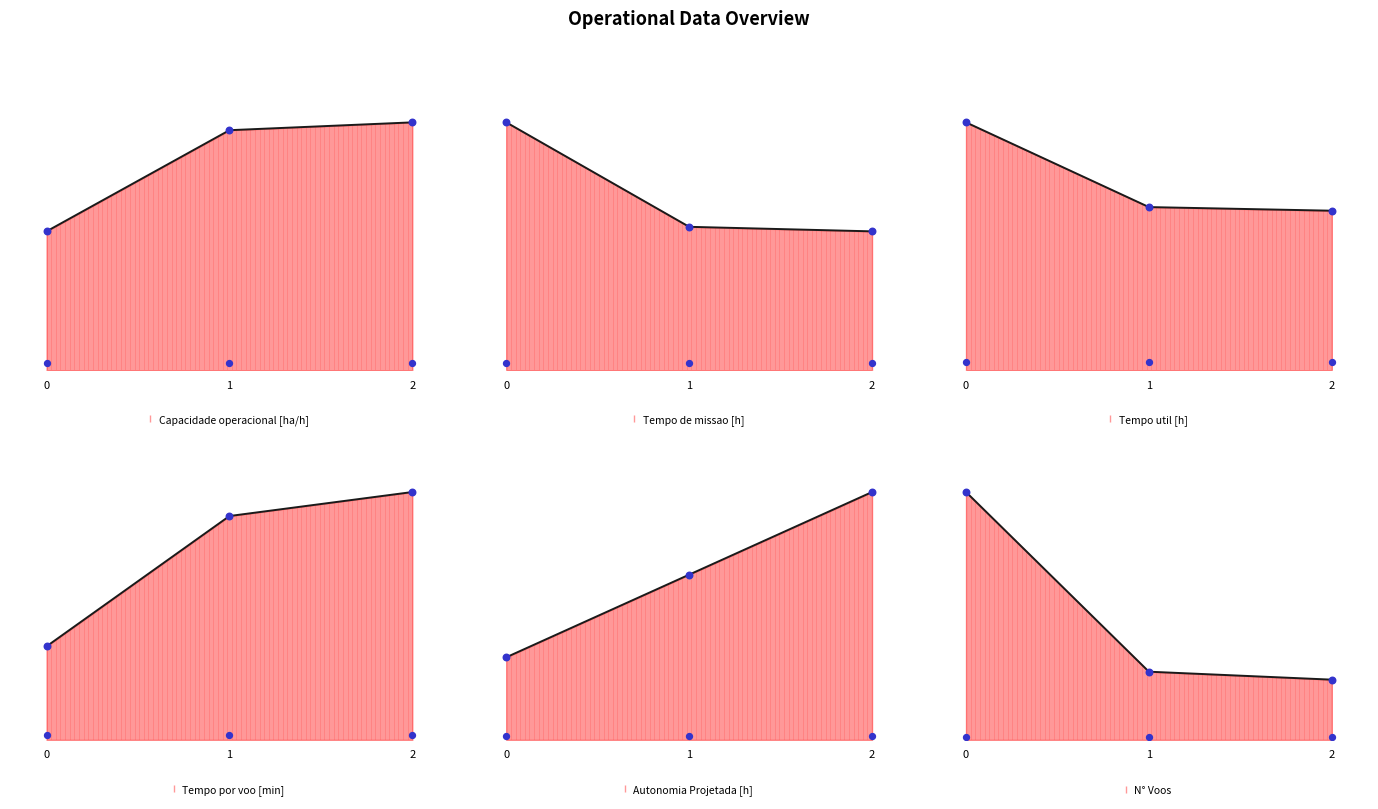

Which series reaches the minimum Y coordinate?

Autonomia Projetada [h]